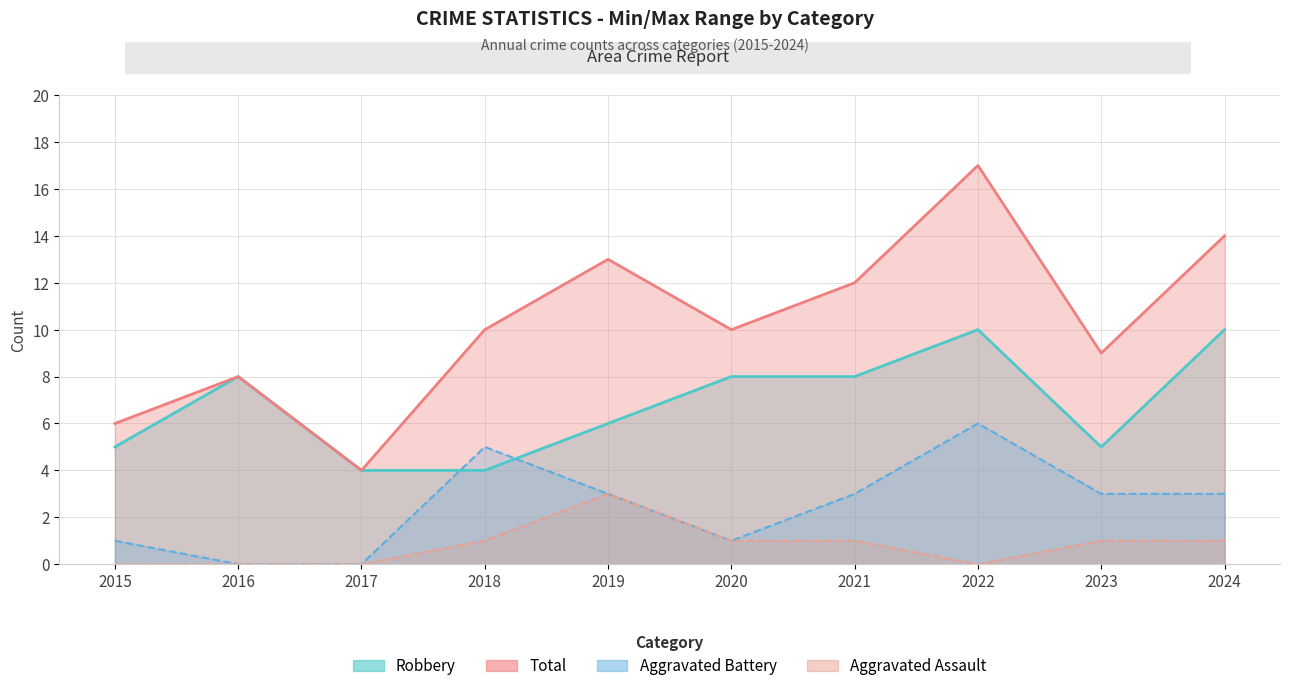

What value does the Aggravated Battery series have at 2021?

3